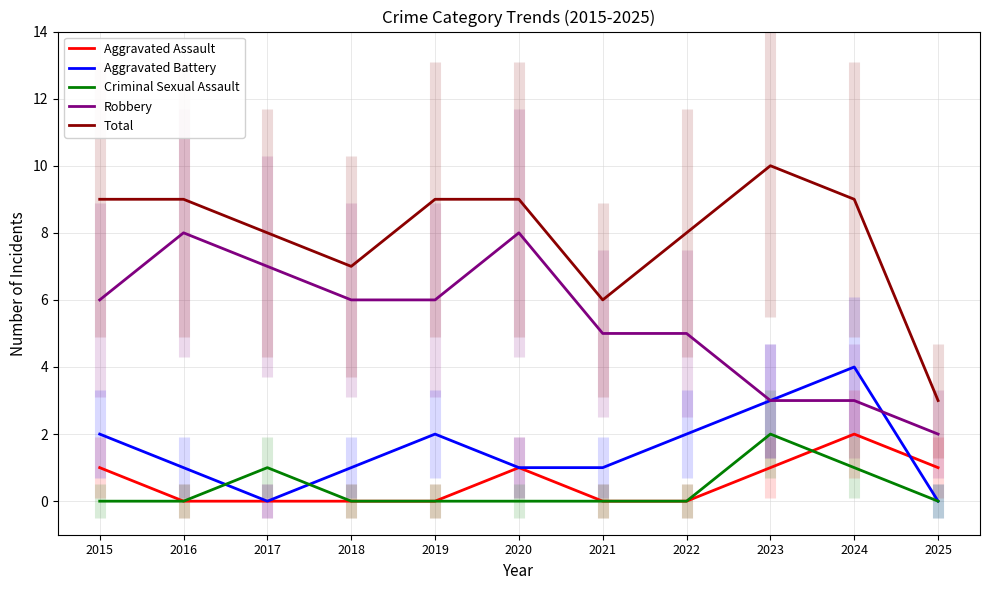

At which label does Total reach its minimum?

2025